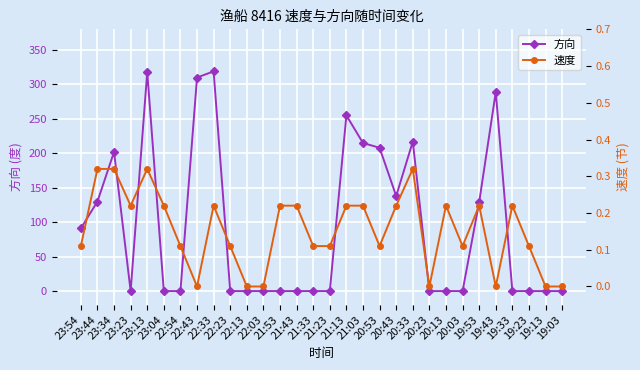

In 速度, how many points are lower than both neighbors (excluding endpoints)?

6